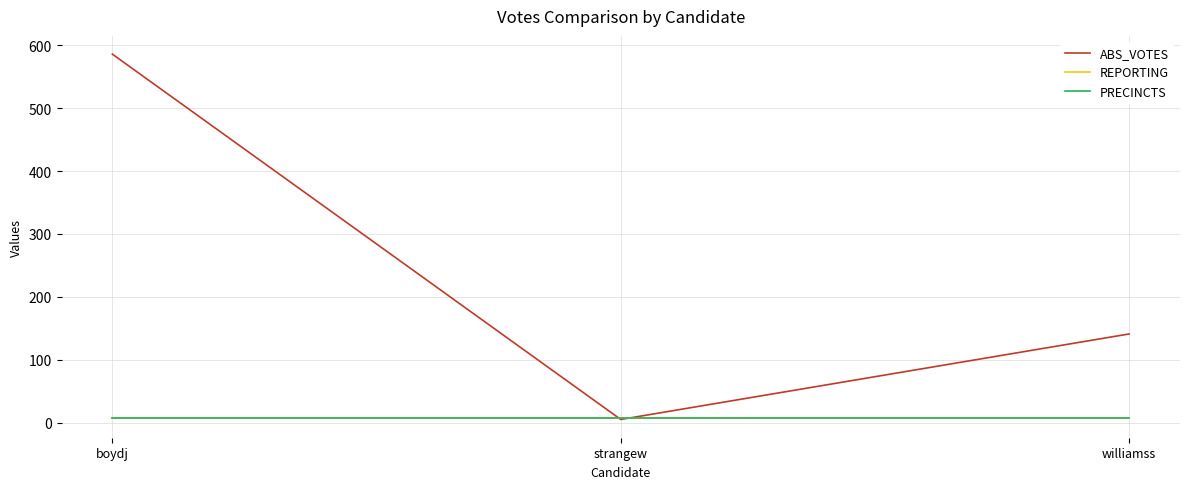

At how many categories does at least one series exceed 115?

2